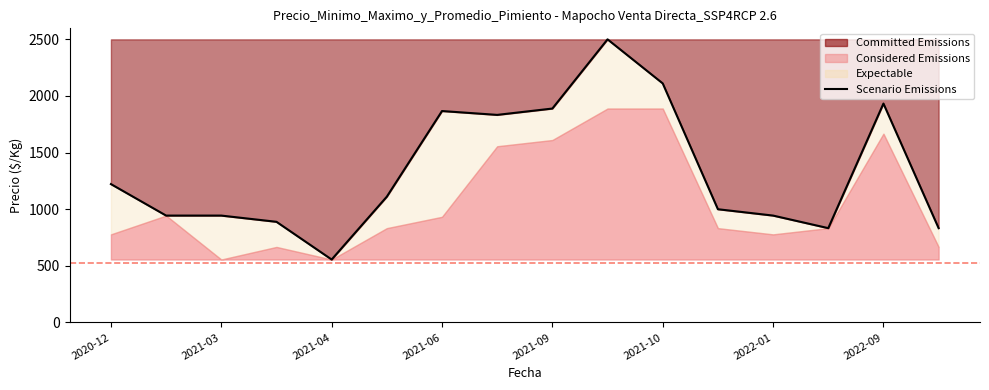

What is the greatest value displayed?

2500